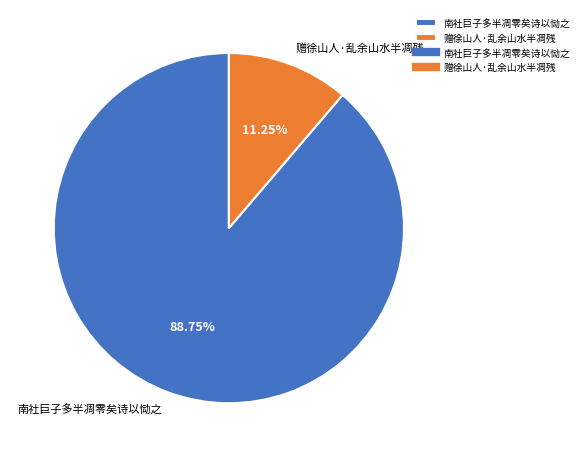

The 赠徐山人·乱余山水半凋残 slice represents 11% of the pie. True or false?

True